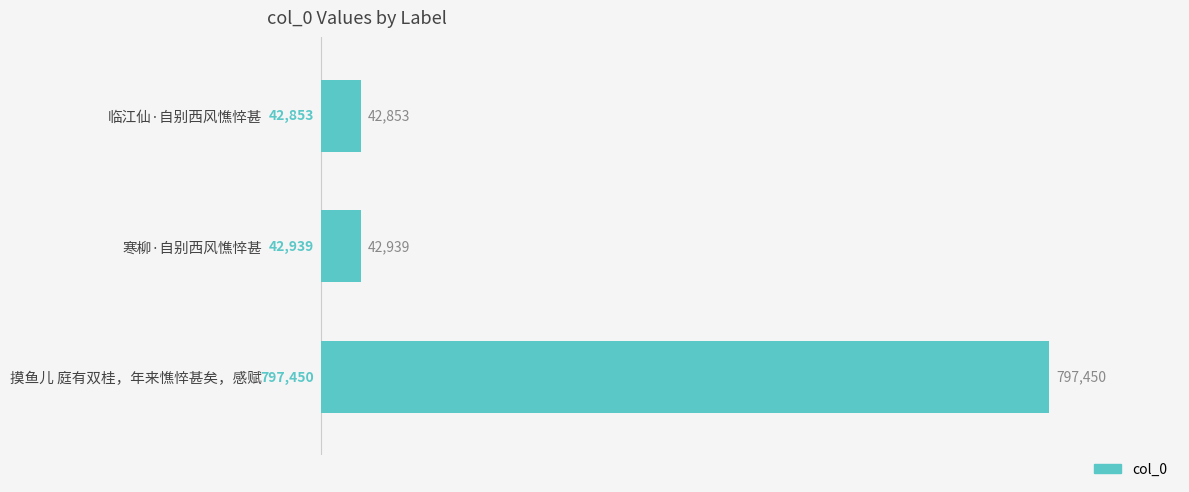

What is the change in value from 寒柳·自别西风憔悴甚 to 摸鱼儿 庭有双桂，年来憔悴甚矣，感赋?

+754511